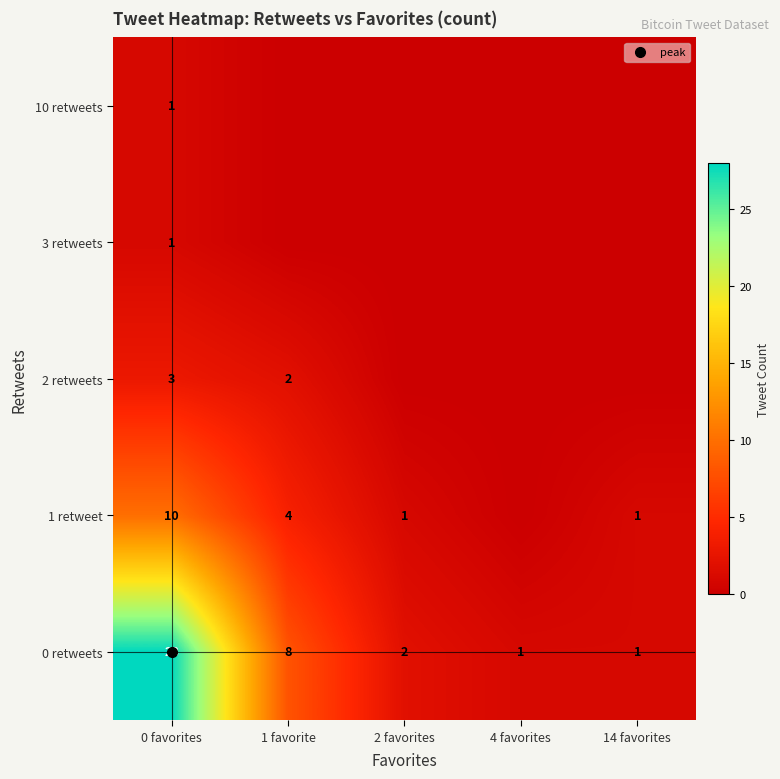

How many series are shown in this chart?

5